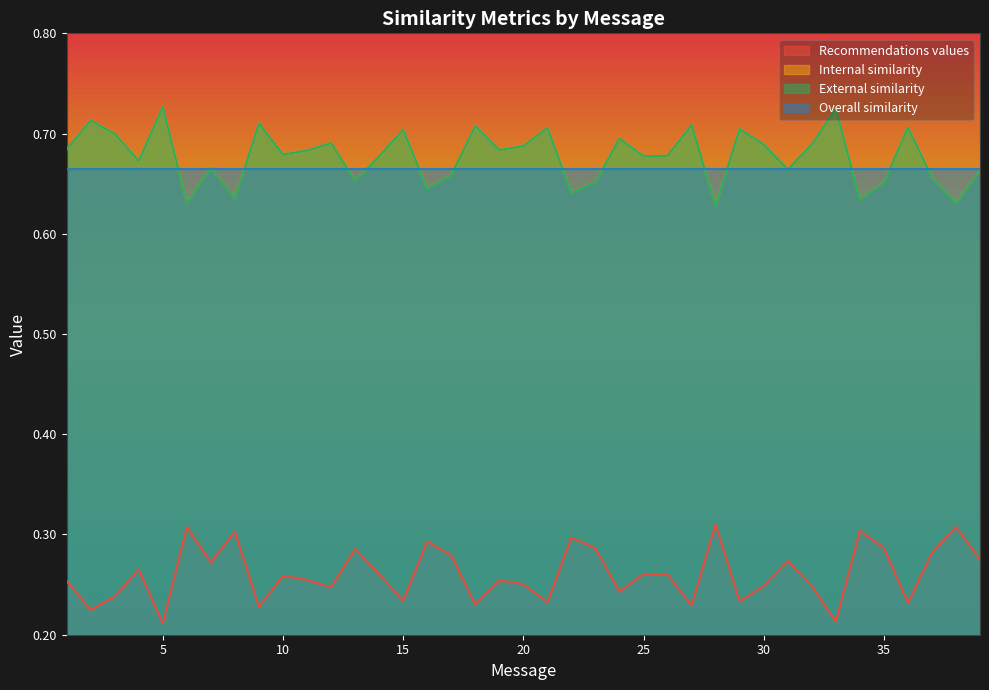

Is the value of Internal similarity at 2 greater than the value of Recommendations values at 38?

Yes